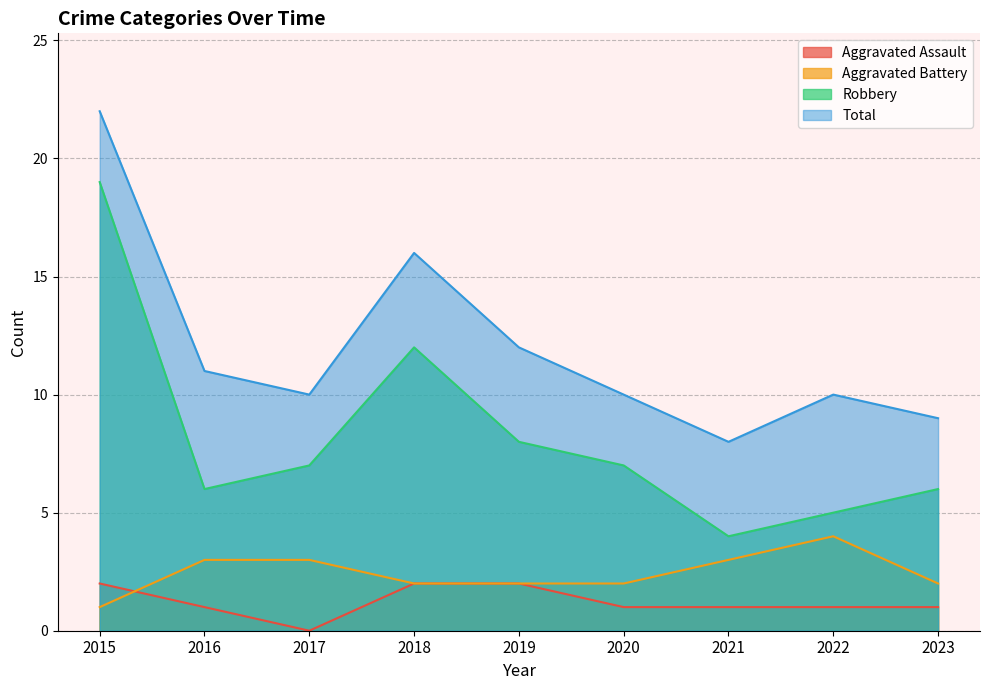

Does the chart have visible grid lines?

Yes